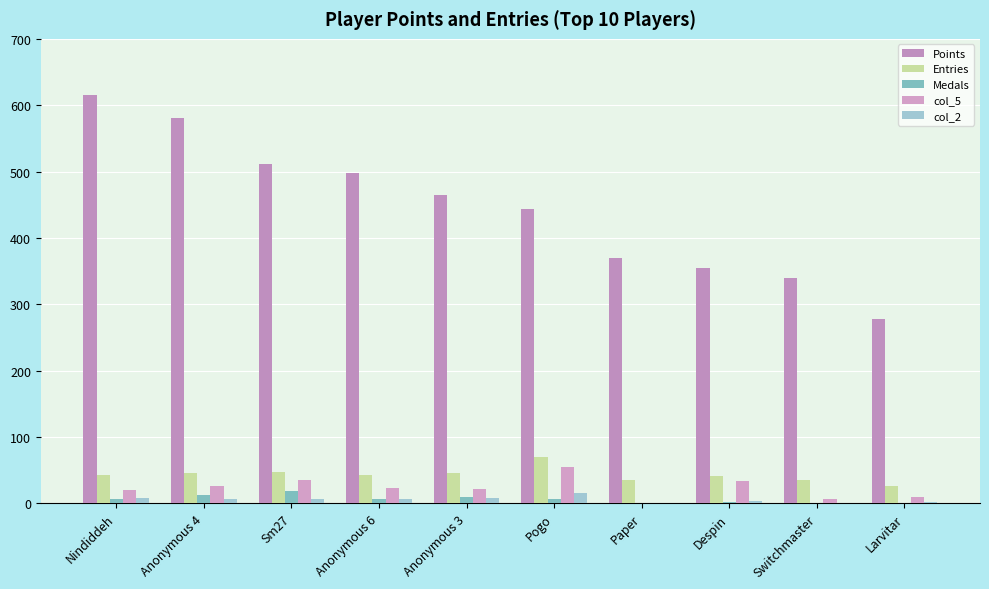

Reading right to left, transcribe all the data shown in this chart.

Points: 278	340	354	370	444	464	498	512	580	615
Entries: 26	35	41	35	69	45	42	47	45	42
Medals: 0	0	2	0	7	9	7	19	13	7
col_5: 9	7	33	0	54	22	23	35	26	20
col_2: 2	1	4	0	16	8	6	7	6	8